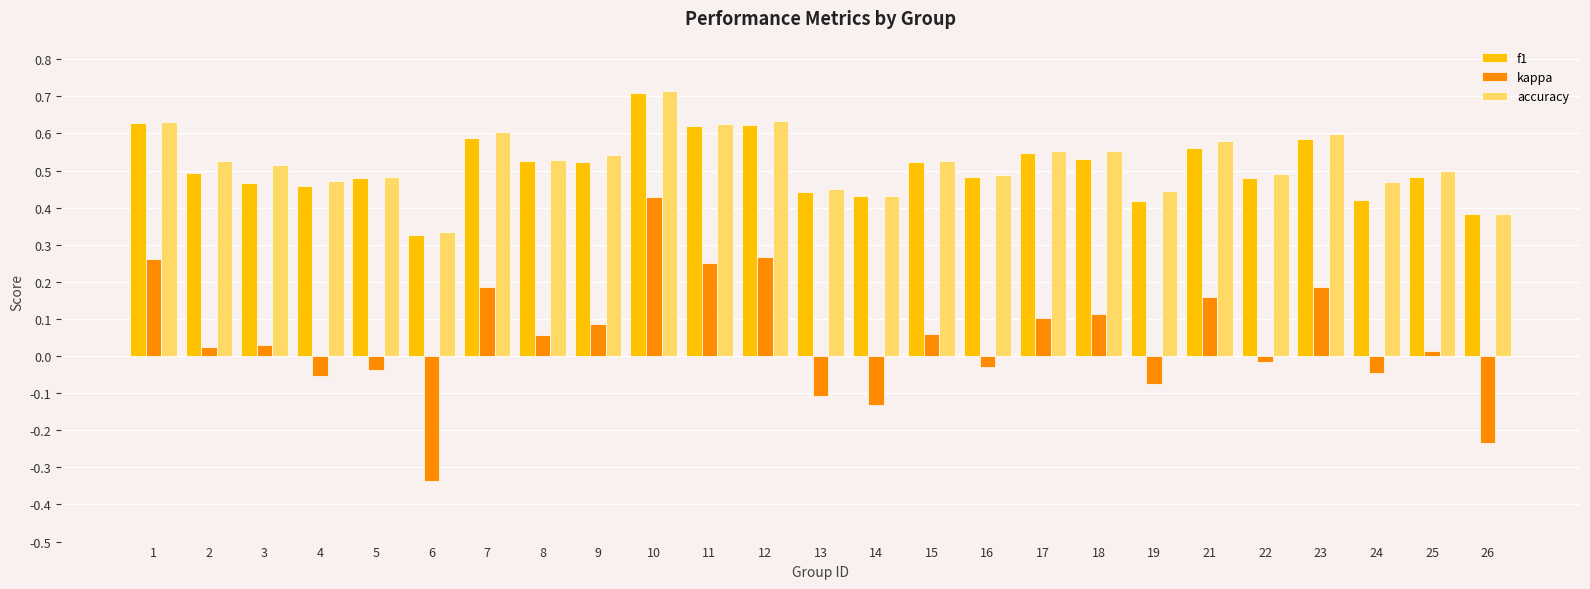

At which category is the sum across all series the highest?

10